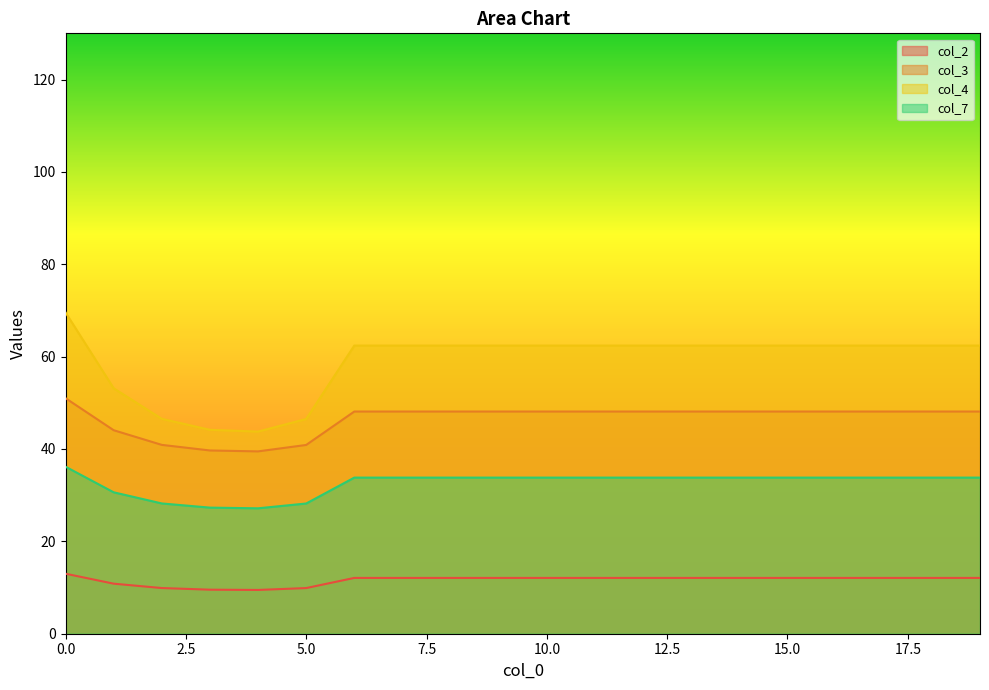

True or false: col_2 has more than 1 interior local peaks.

False